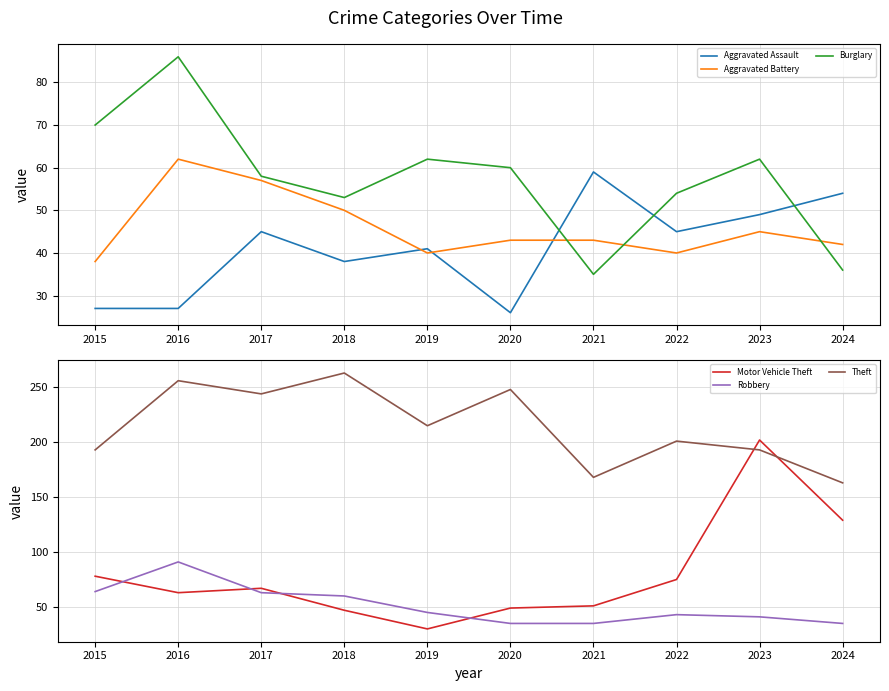

What is the minimum value shown in the chart?

26